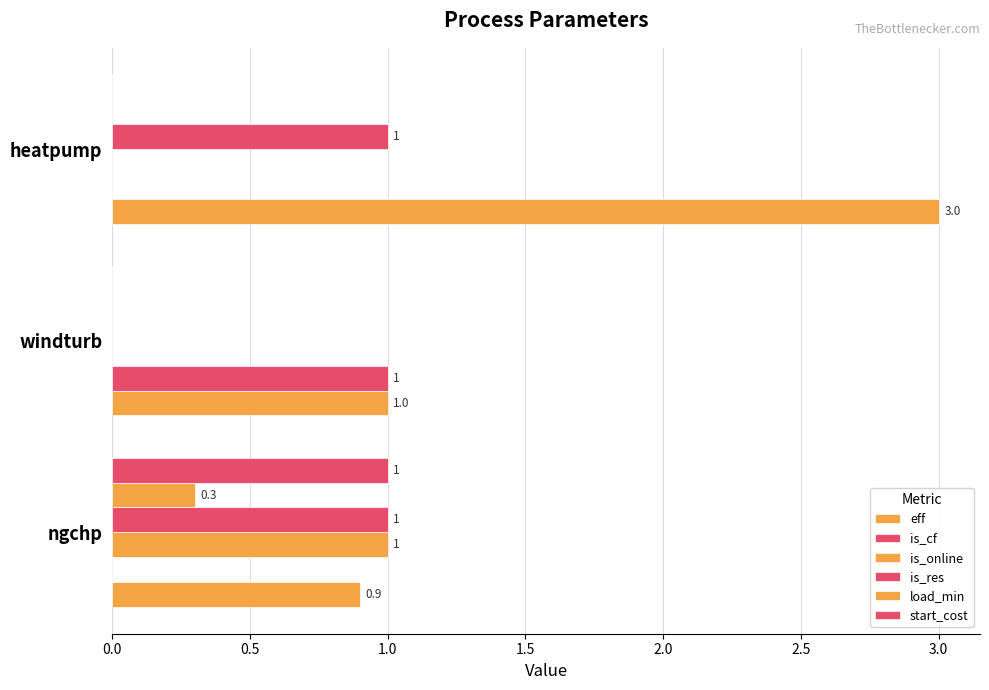

How many distinct data groups are displayed?

6